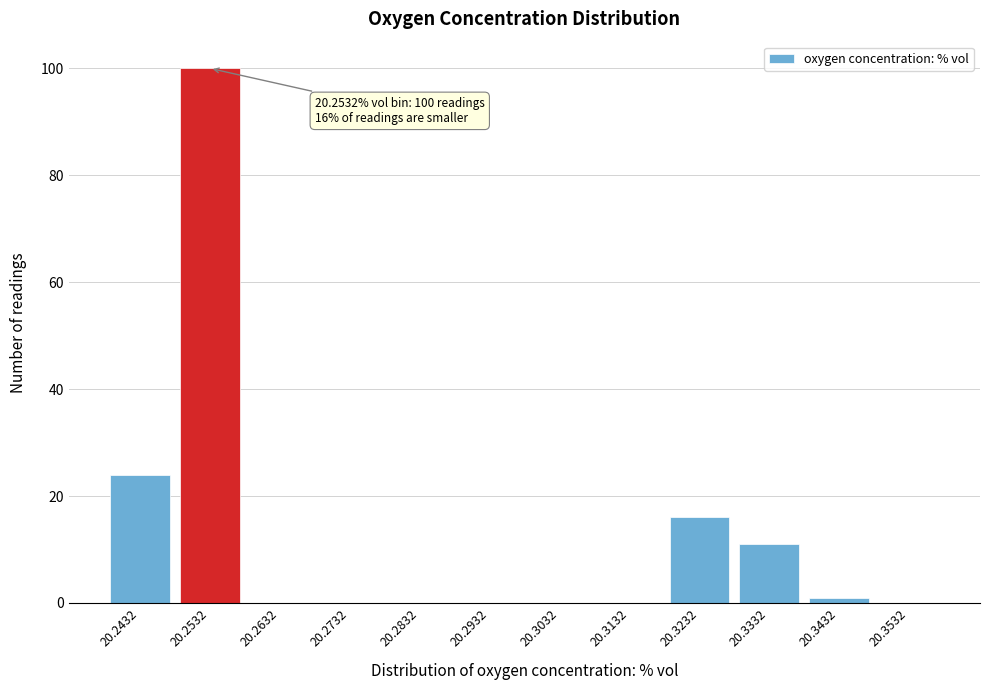

Reading right to left, list all the values displayed in this chart.

20.3532=0	20.3432=1	20.3332=11	20.3232=16	20.3132=0	20.3032=0	20.2932=0	20.2832=0	20.2732=0	20.2632=0	20.2532=100	20.2432=24